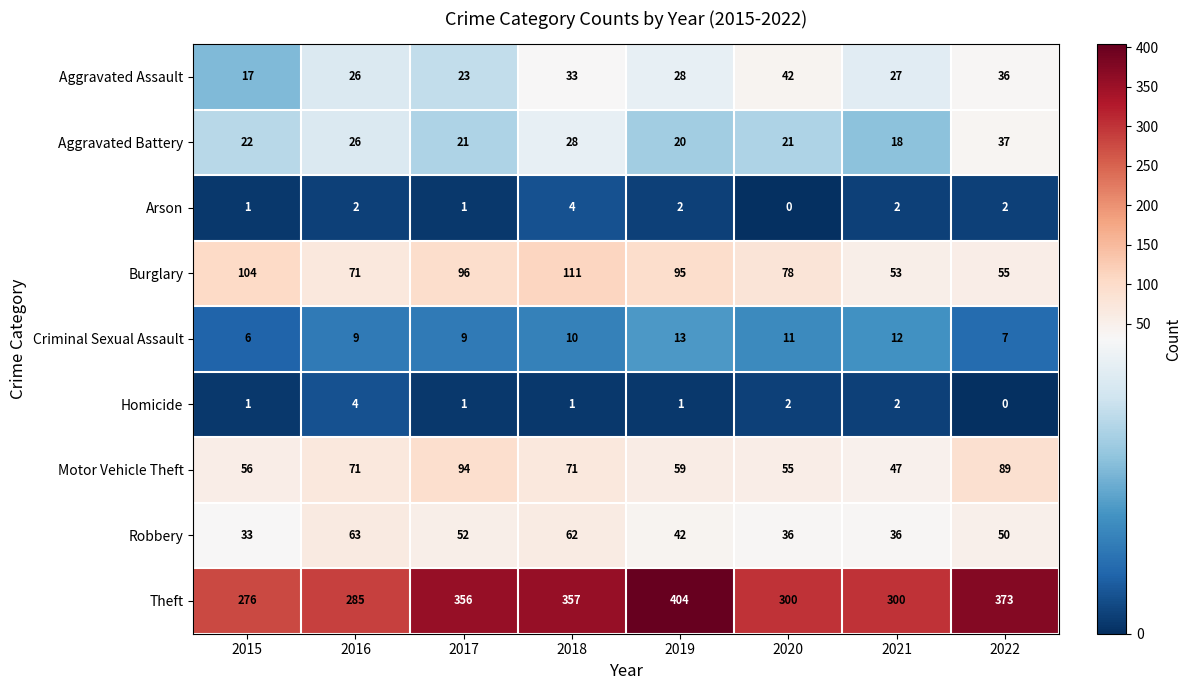

What is the spread (max minus min) of values at 2015?

275